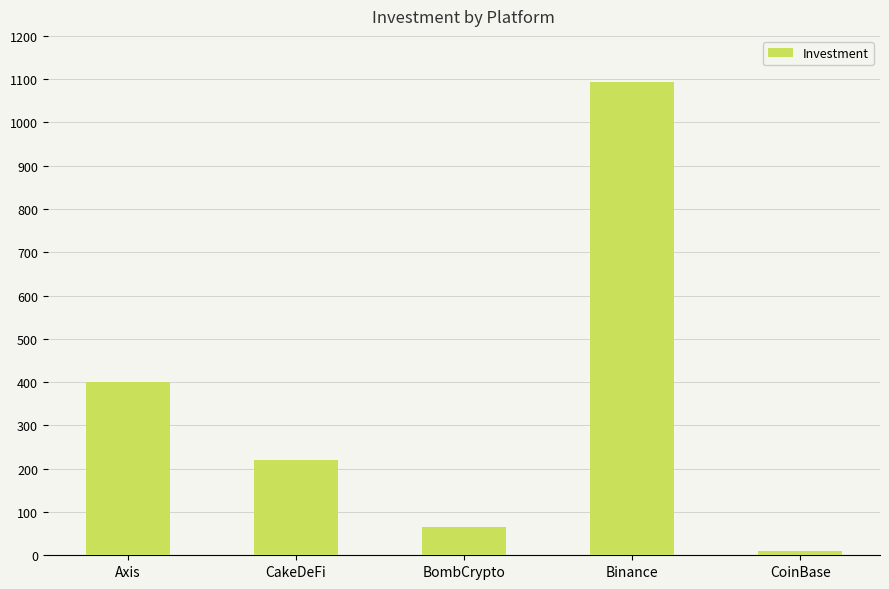

Is it true that the value at CoinBase is 10?

True